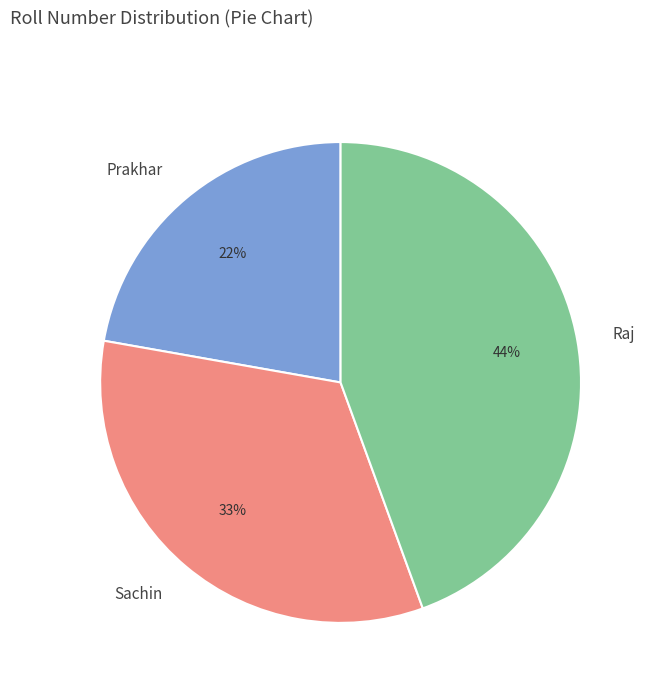

Is it true that Prakhar is 22% of the pie?

True